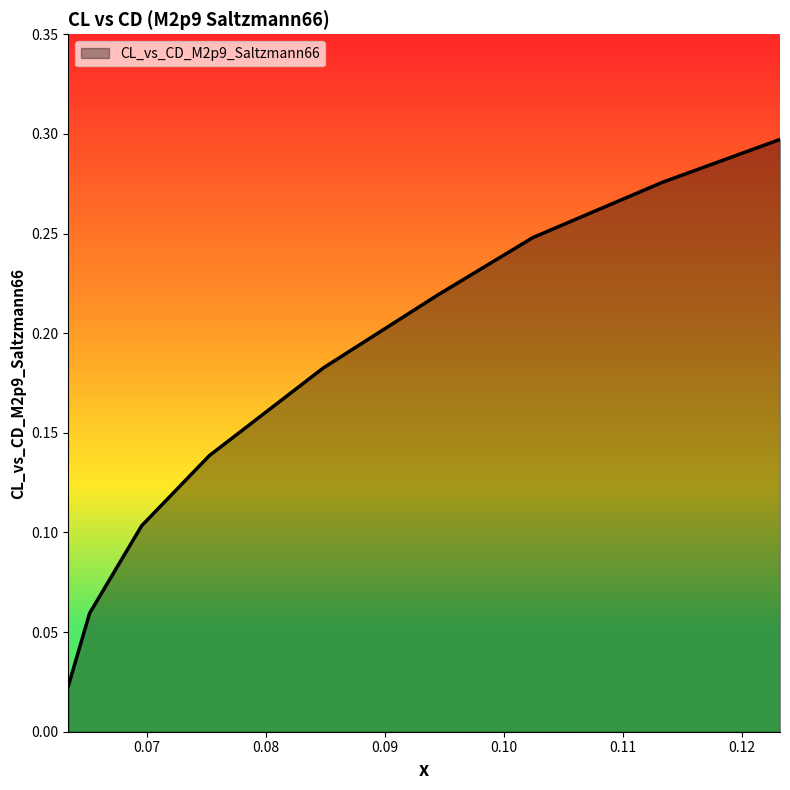

What is the label of the 8th point from the right?

0.065176